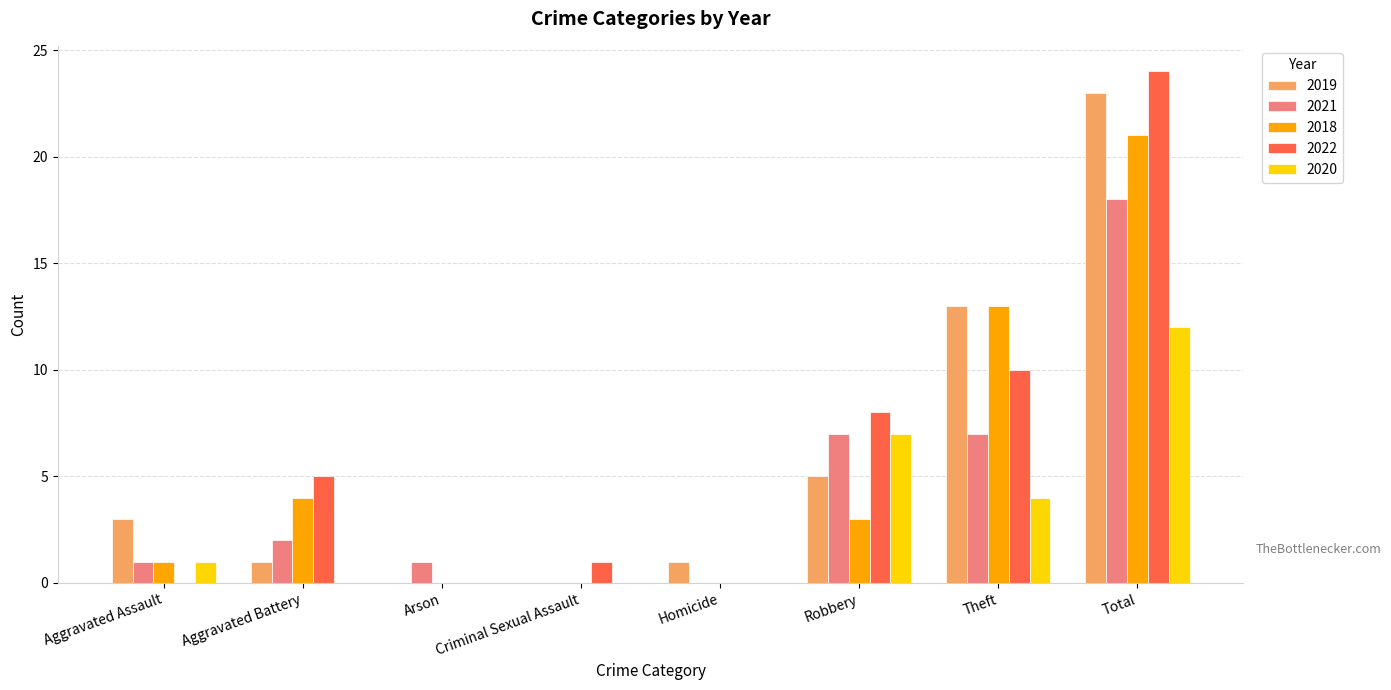

At which category is the sum across all series the highest?

Total